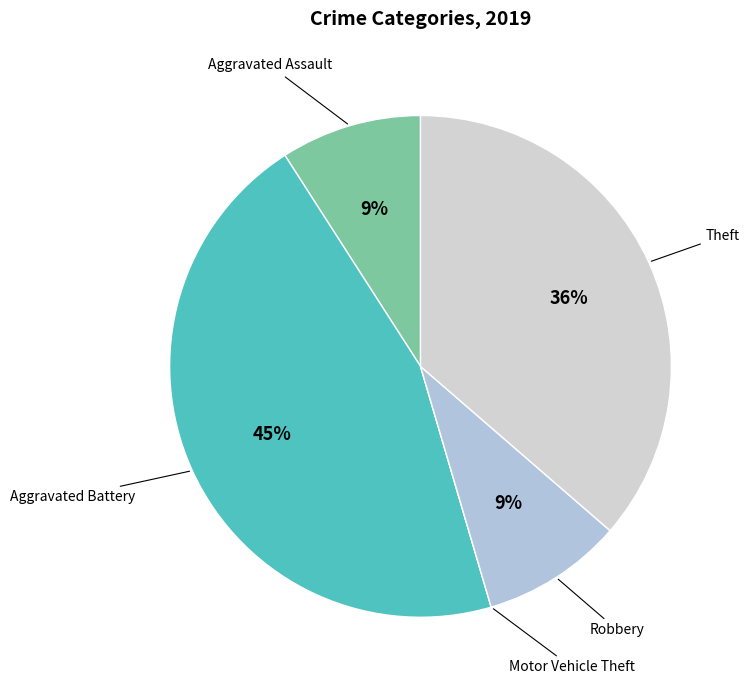

What is the largest slice in the pie chart?

Aggravated Battery